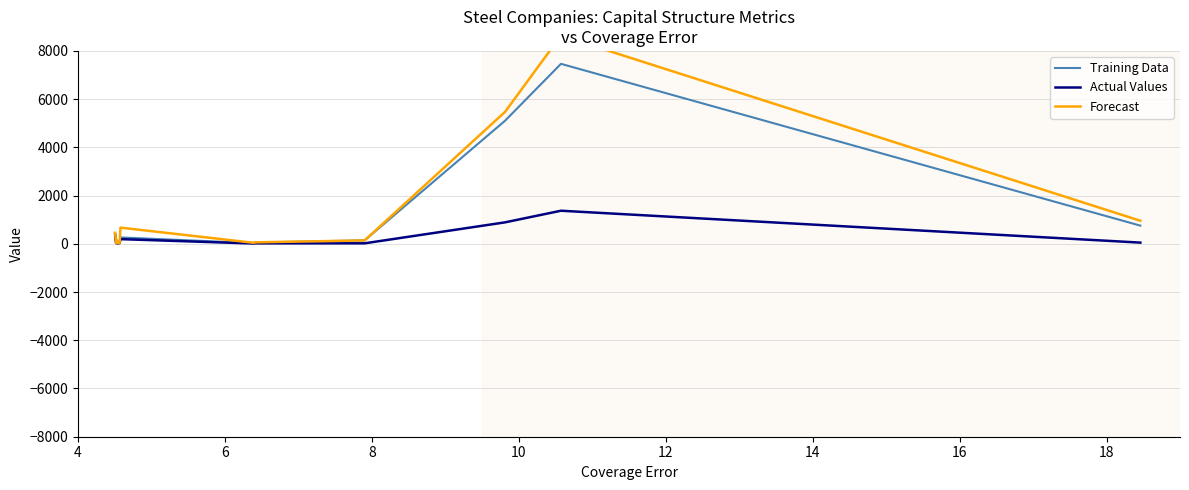

The value of Actual Values at 18 is 11.7. True or false?

False